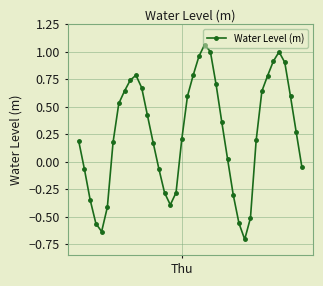

Is this an area chart (filled region under the line)?

No